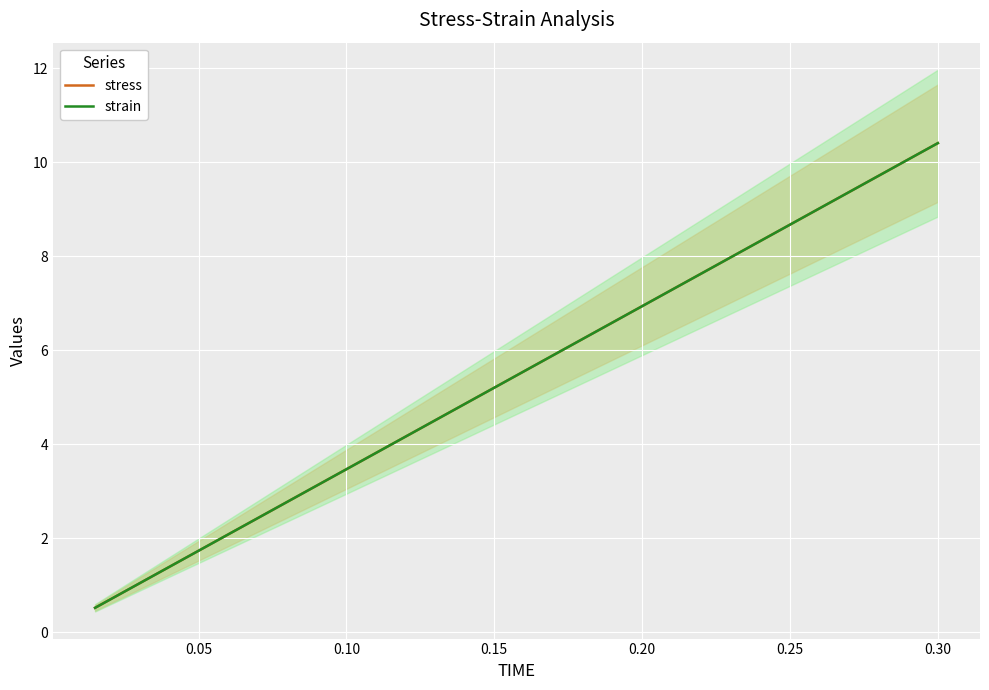

List the series in order of their overall mean, highest first.

stress, strain